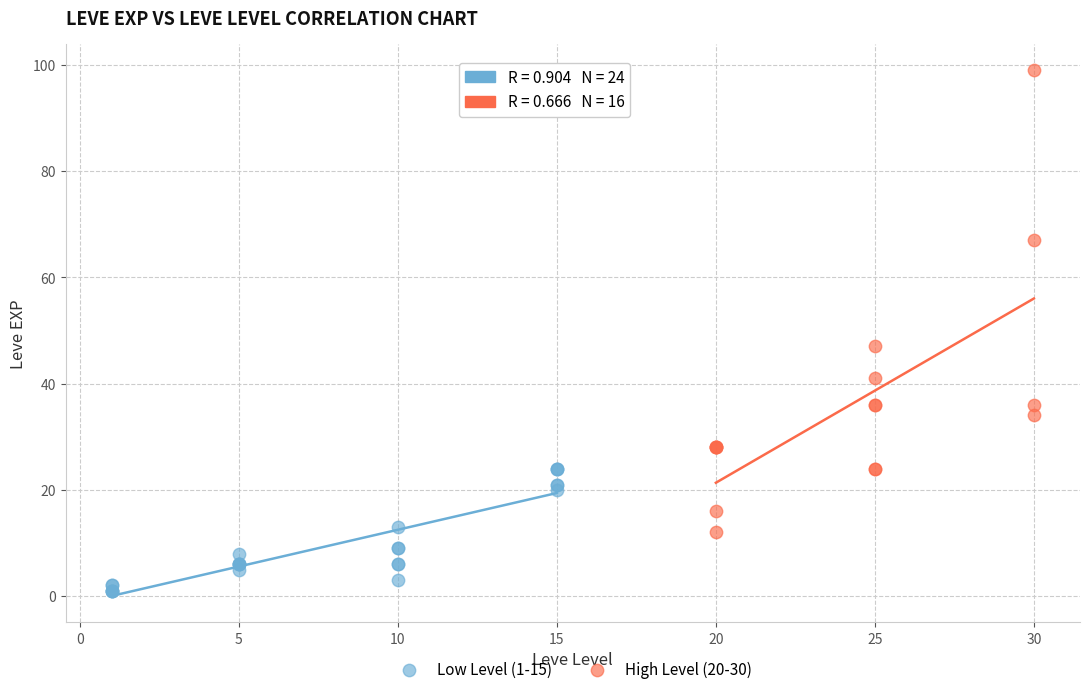

Which series reaches the minimum Y coordinate?

Low Level (1-15)